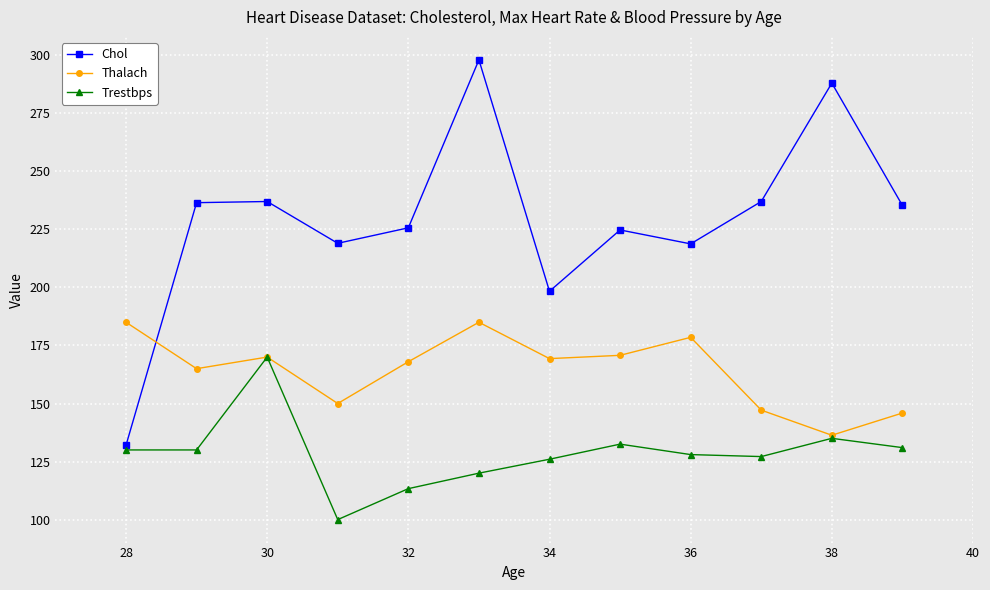

What is the value of the Chol point at the 1st from the left?

132.0